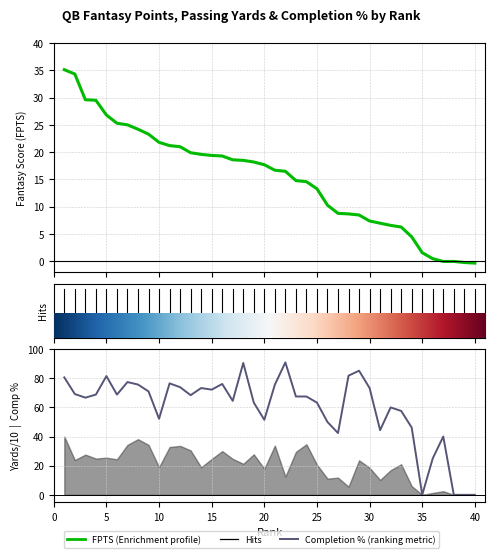

What is the average value of the Fantasy Points (FPTS) series?

15.3